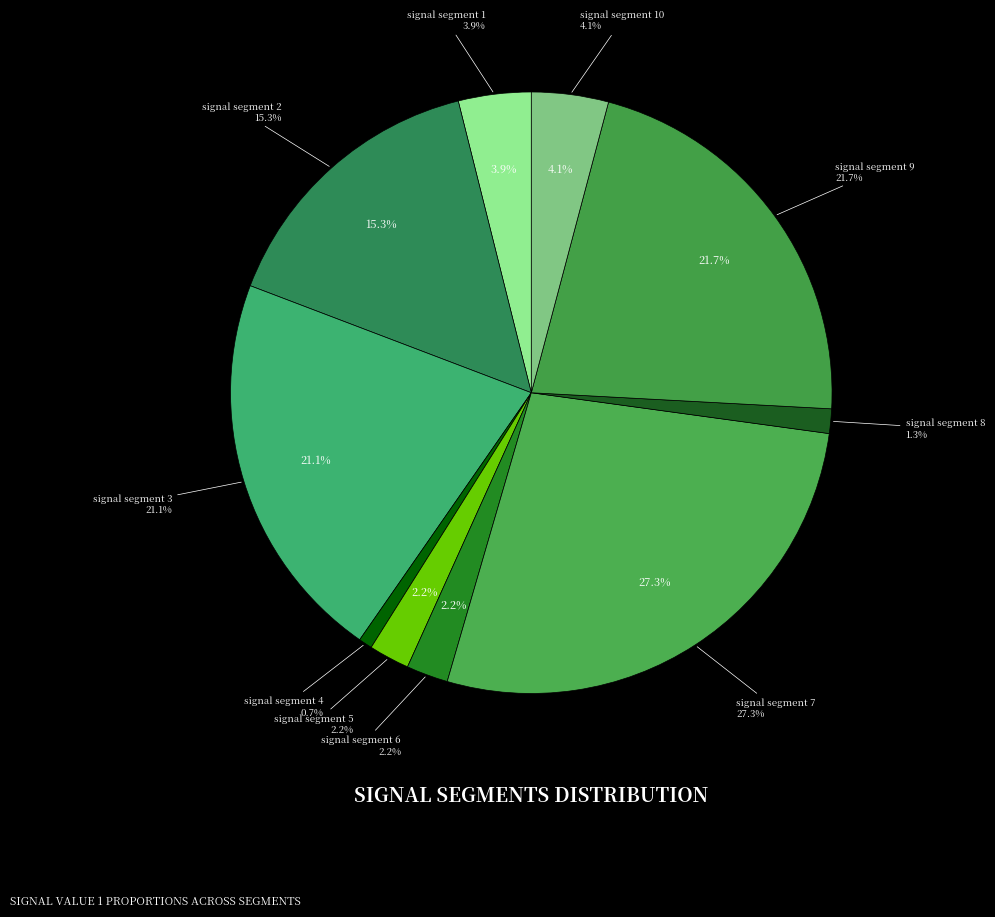

How many segments does this pie chart have?

10